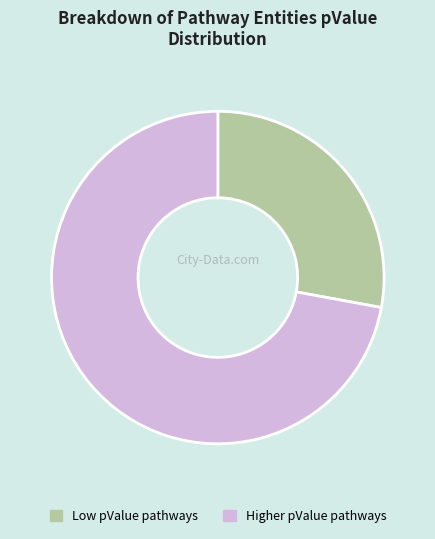

Is it true that Higher pValue pathways is 86% of the pie?

False